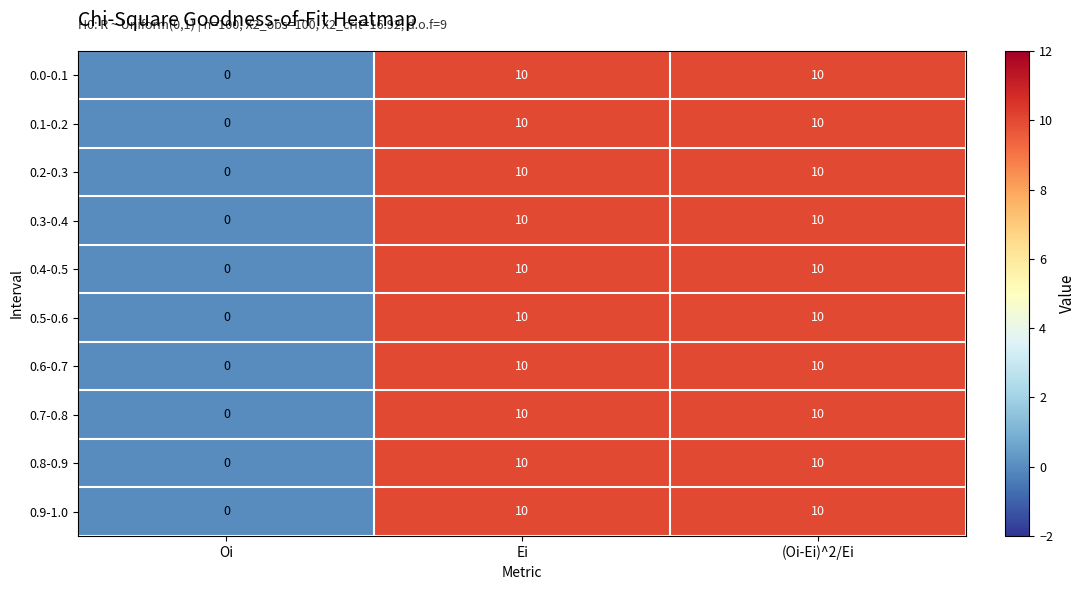

Which label corresponds to the smallest value in the chart?

Oi